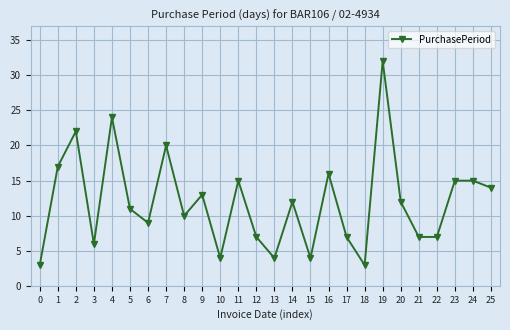

True or false: the data has more than 2 interior local peaks.

True